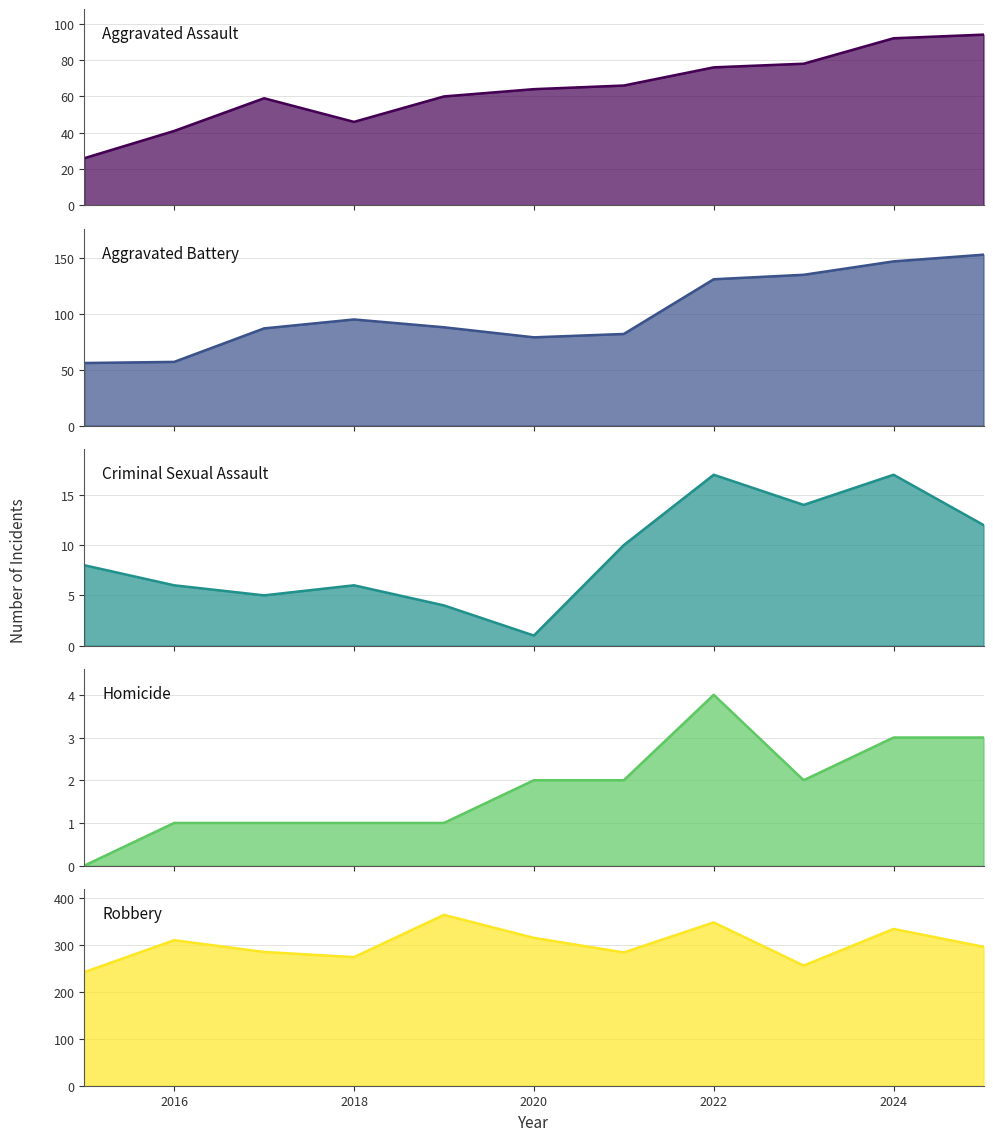

At which label is Homicide closest to 2?

2020